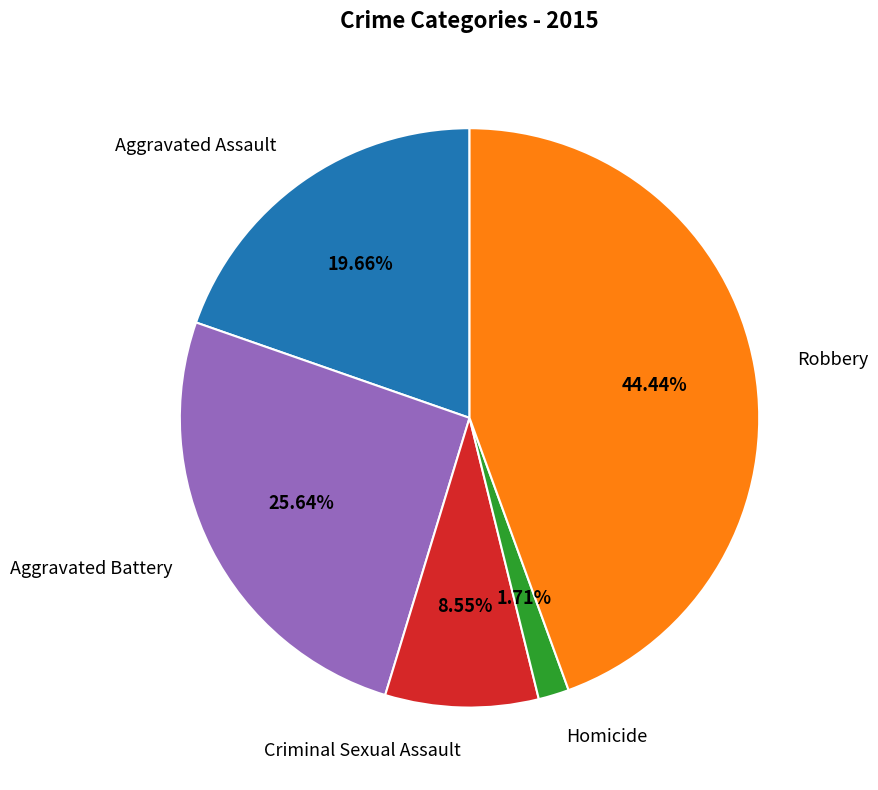

How many slices are in this pie chart?

5